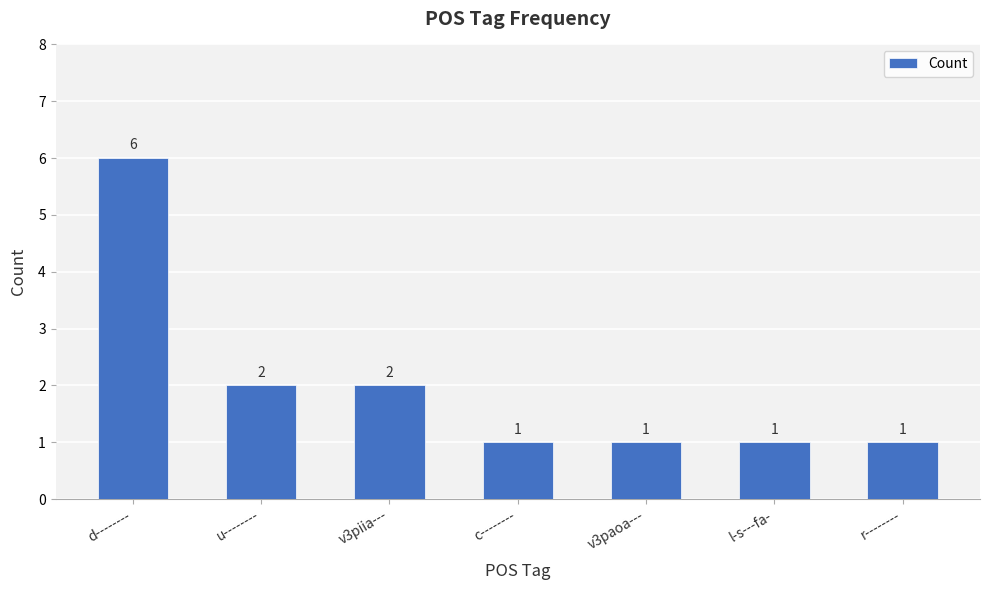

Count the values in the range 1 to 2.

6